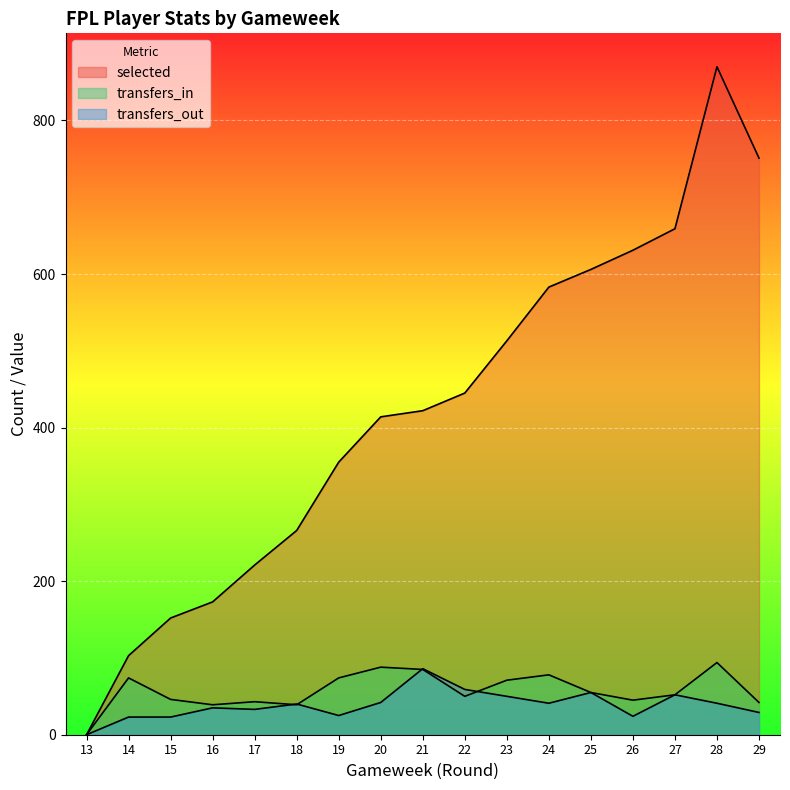

What is the difference between the second highest and minimum values in the transfers_in series?

88